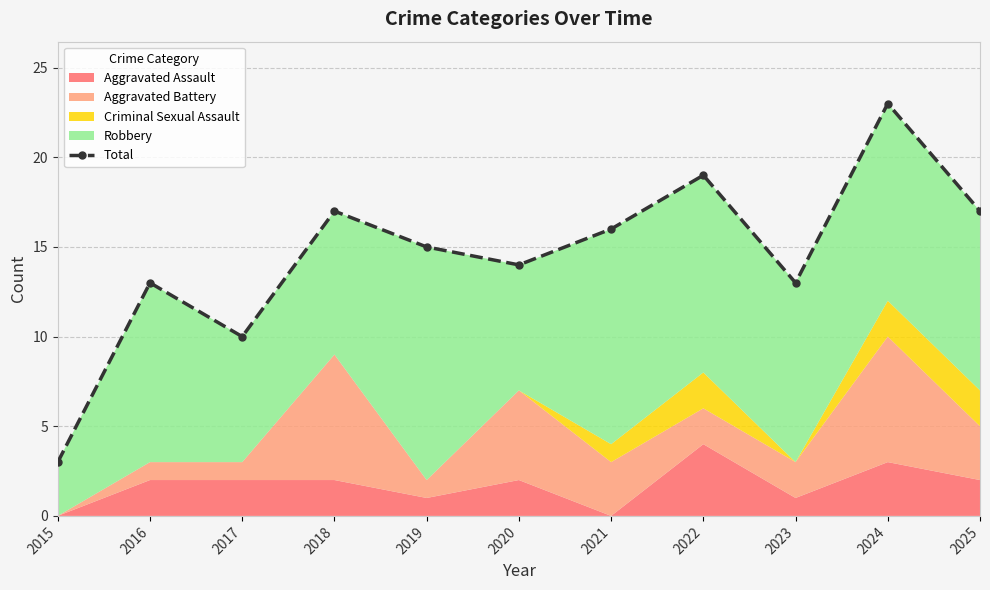

At which category does the chart reach its peak across all series?

2024